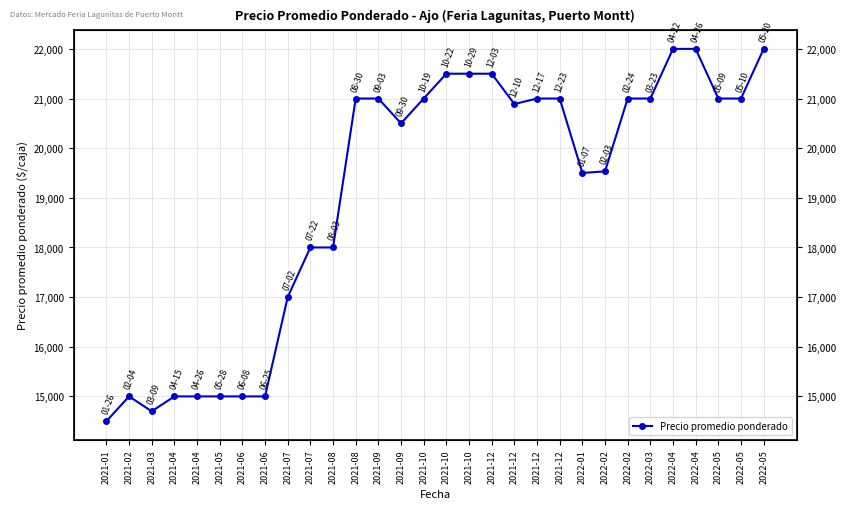

How many values are below 21000?

15